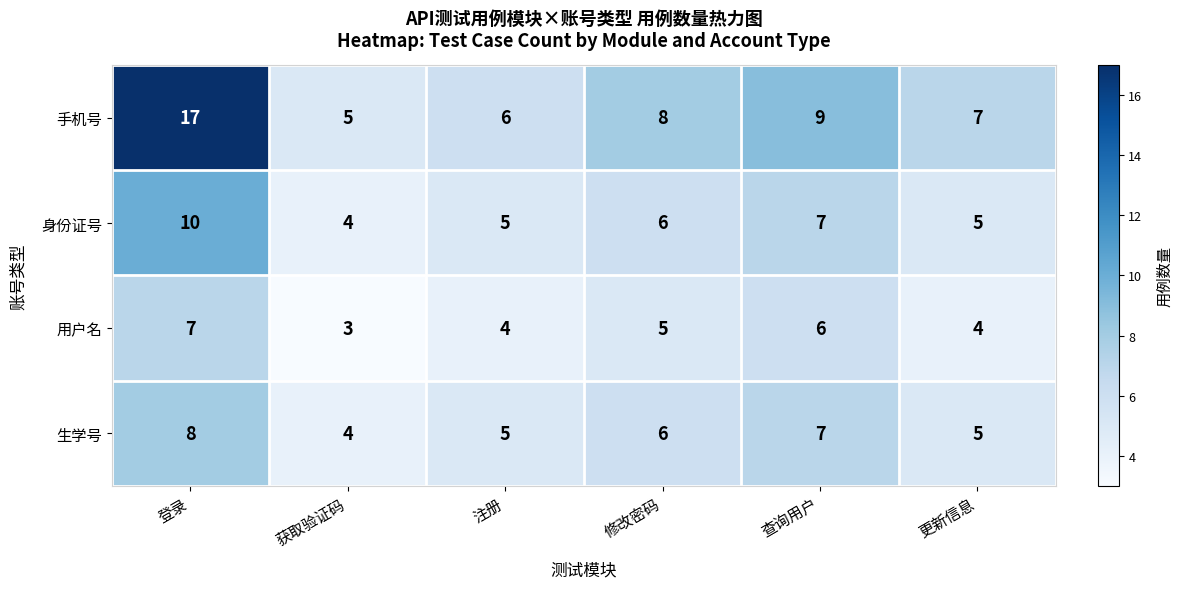

Which series has the largest total across all categories?

手机号